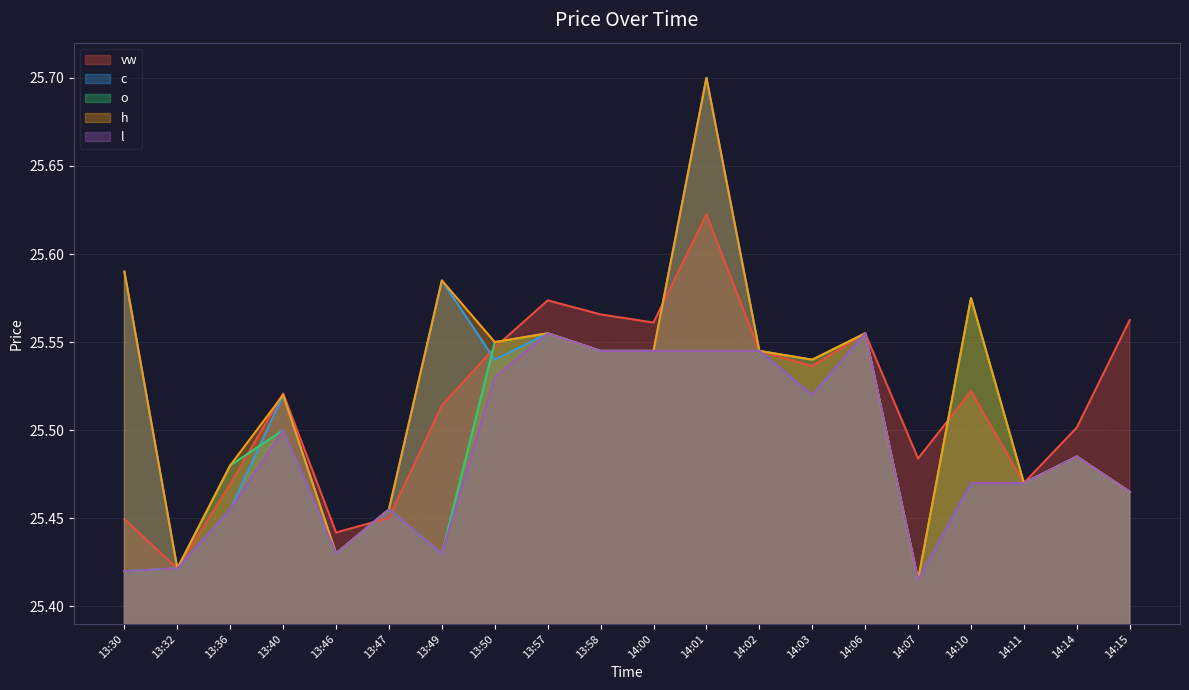

How many interior local valleys does the l series have?

4